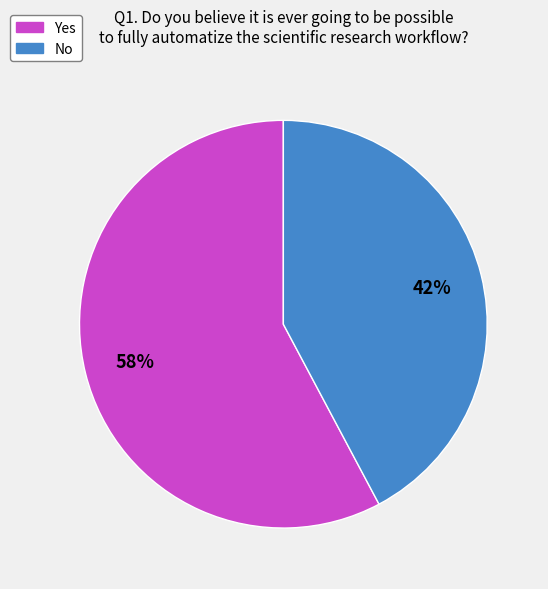

What is the ratio of the value at Yes to the value at No?

1.4